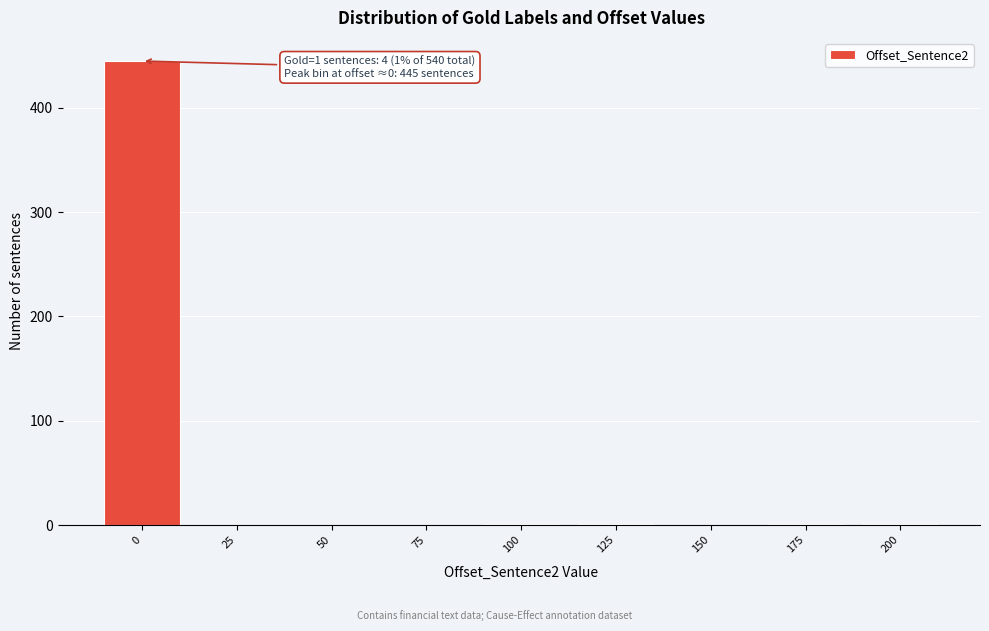

The value at 25 is 0. True or false?

True